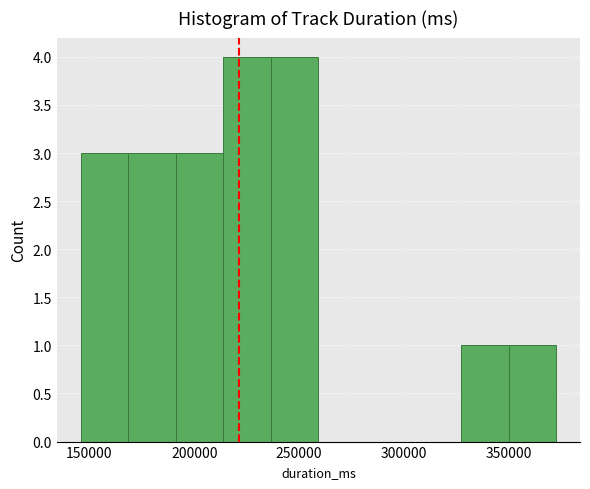

What is the height of the bar covering 190000 to 215000 on the x-axis? Neither the bar edges nor the heights are printed on the chart, so give them approximately, as read against the axes.

3